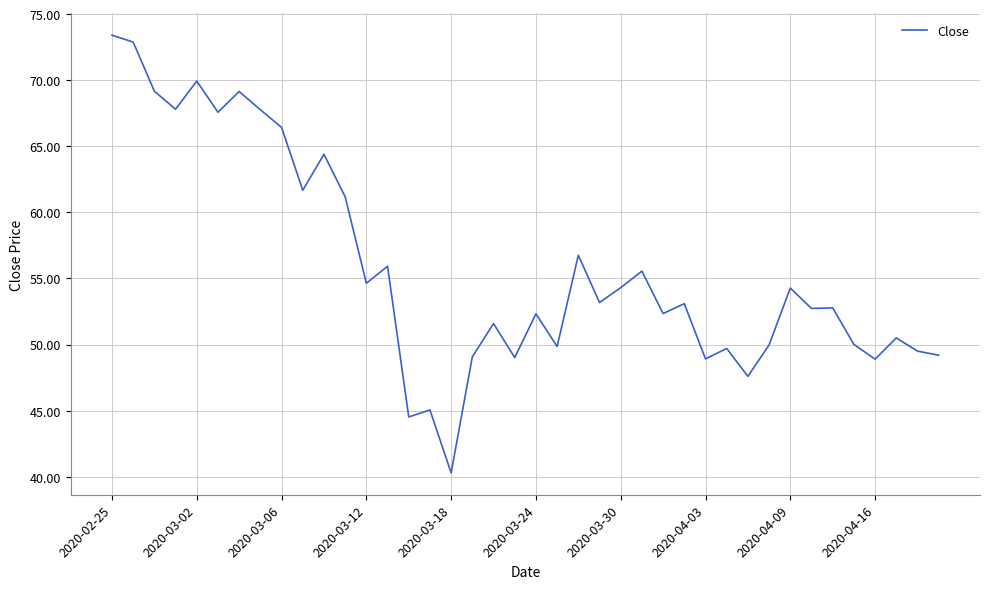

What is the difference between the maximum and minimum values?

33.1